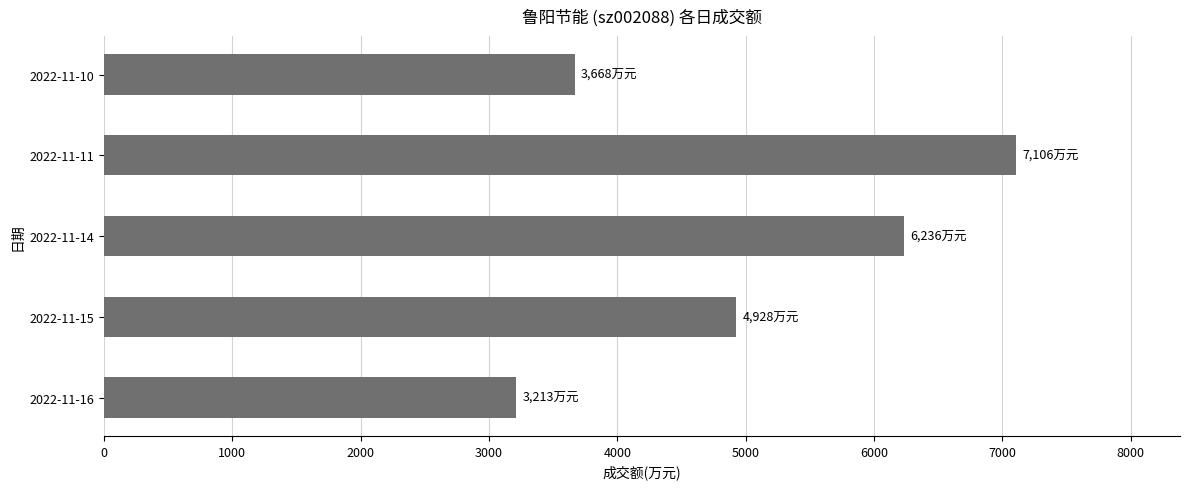

What is the difference between the maximum and minimum values?

3893